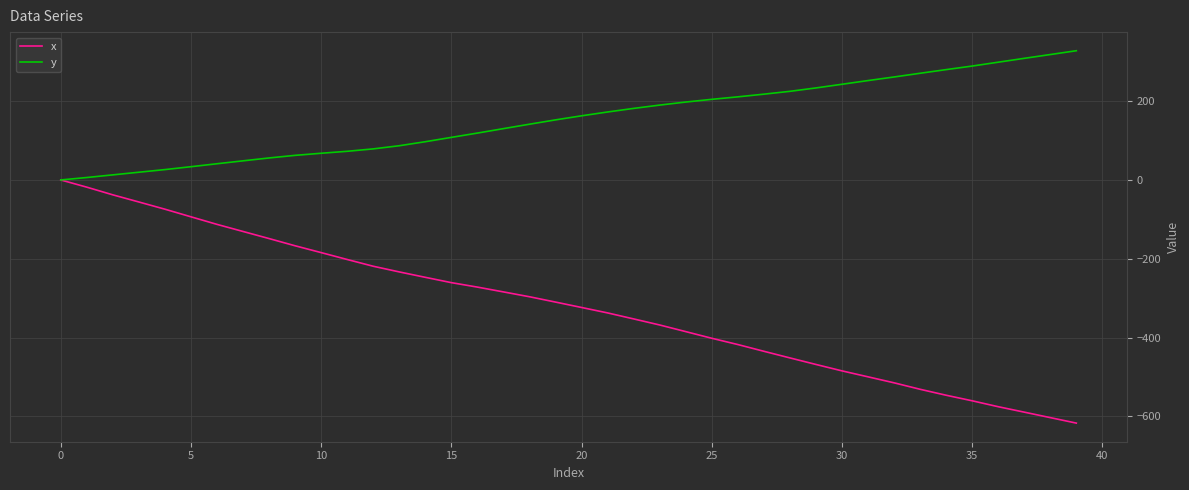

Which series has the largest total across all categories?

y